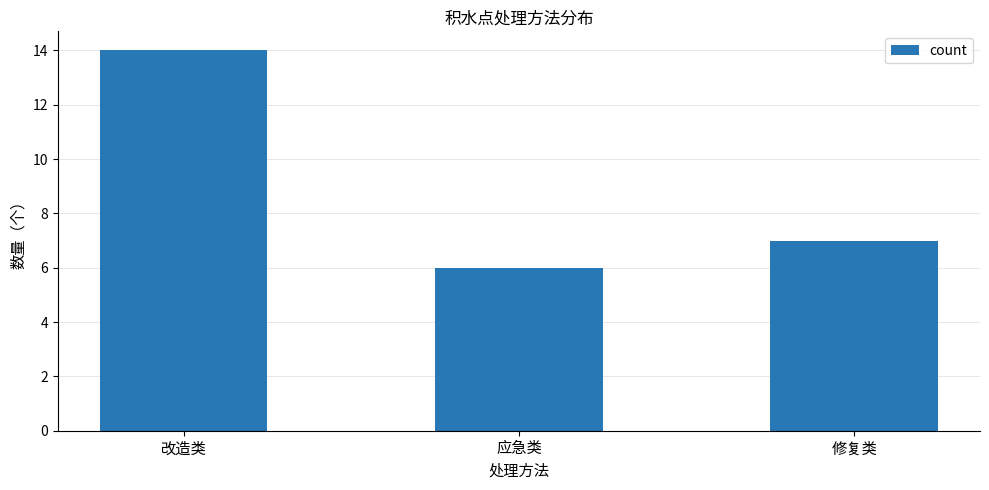

What is the value of the 2nd bar from the left?

6